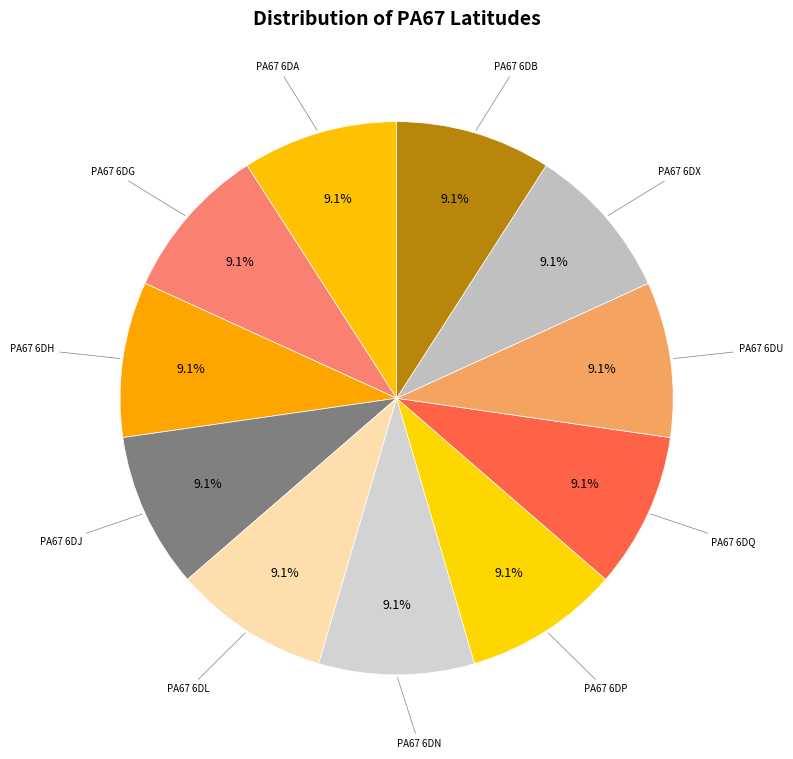

Count the number of slices in the pie.

11